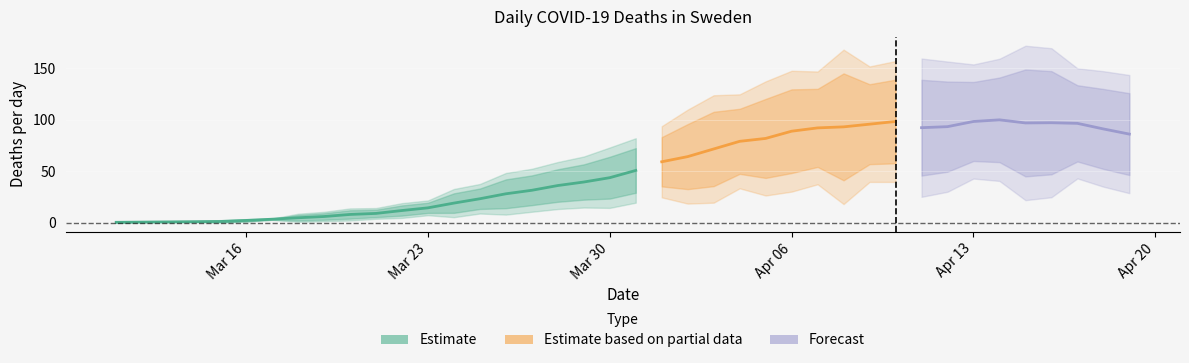

How many data points are less than 48?

20